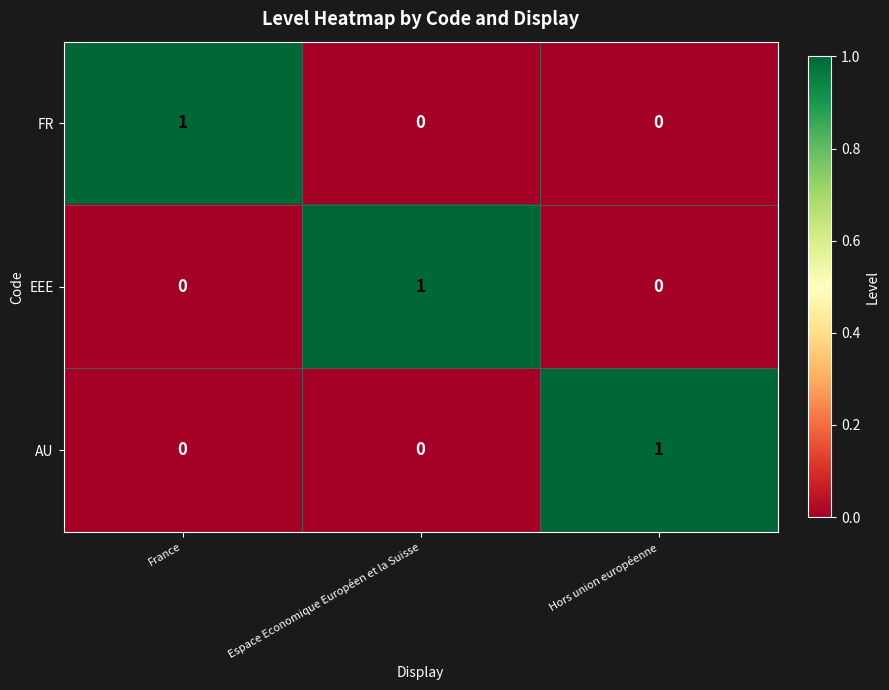

What is the total value across all series at Hors union européenne?

1